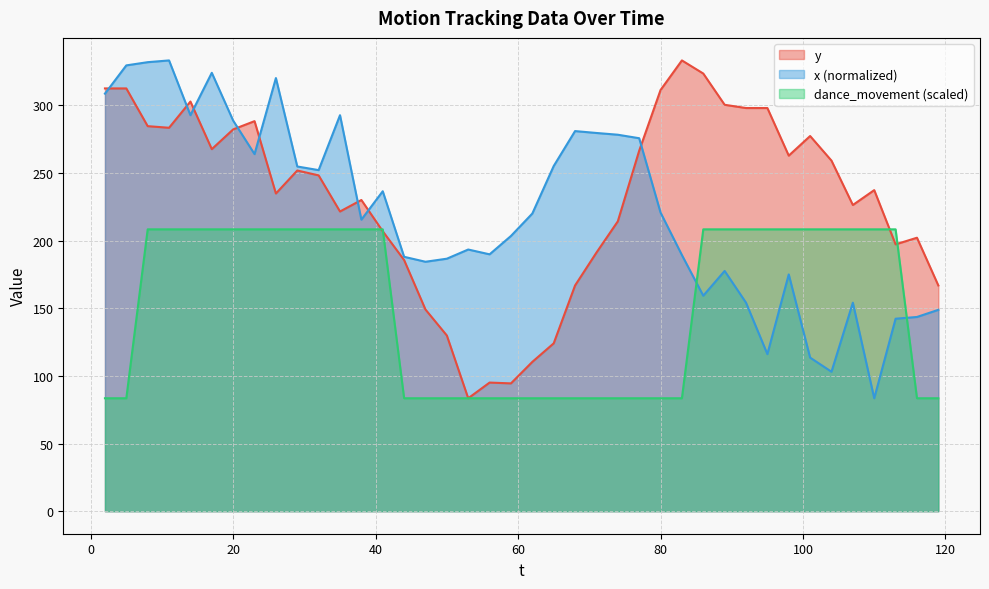

List the series in order of their peak value, lowest first.

dance_movement, y, x